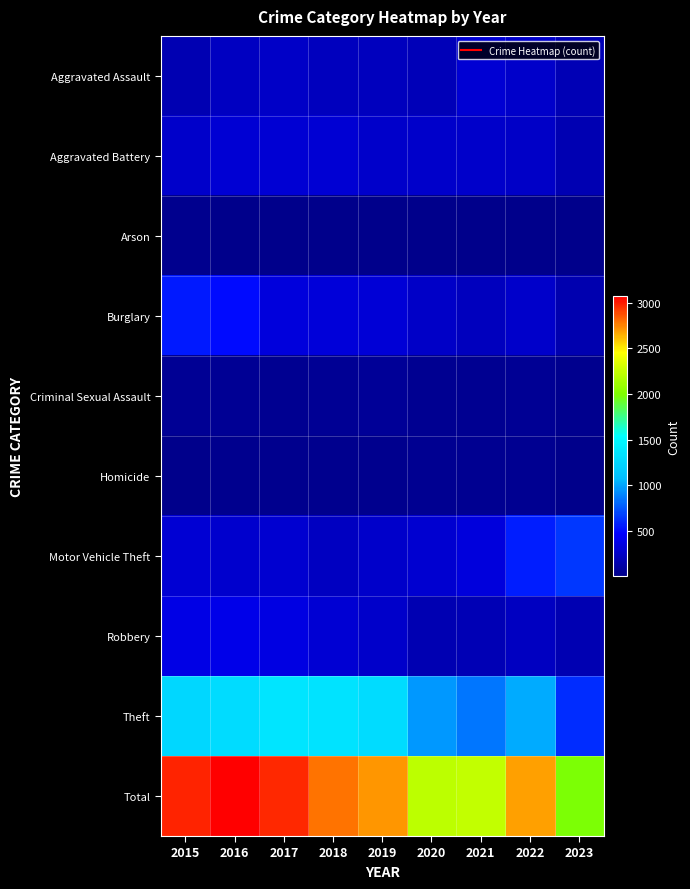

Count the number of data series in this chart.

10